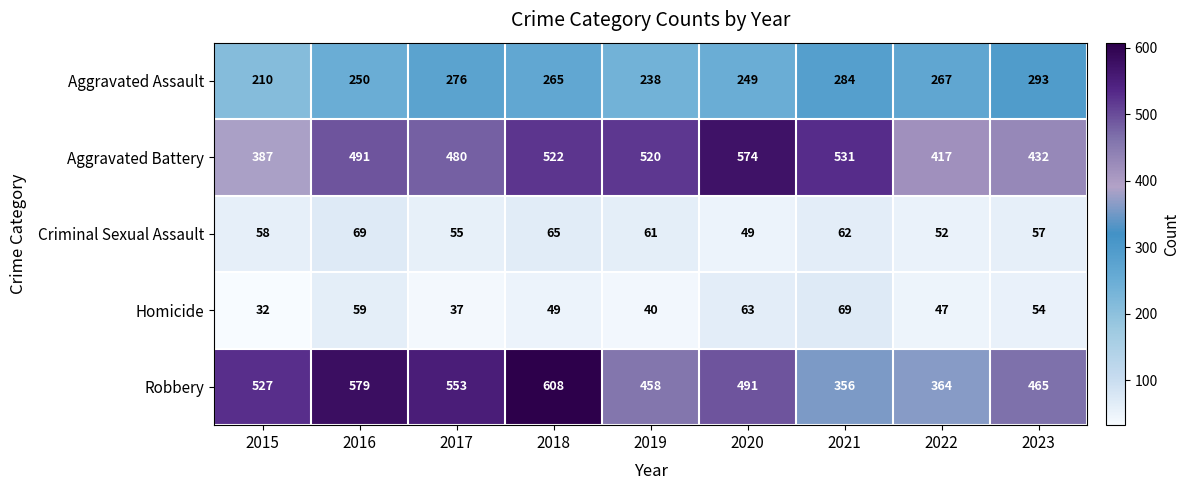

What is the total value across all series at 2023?

1301